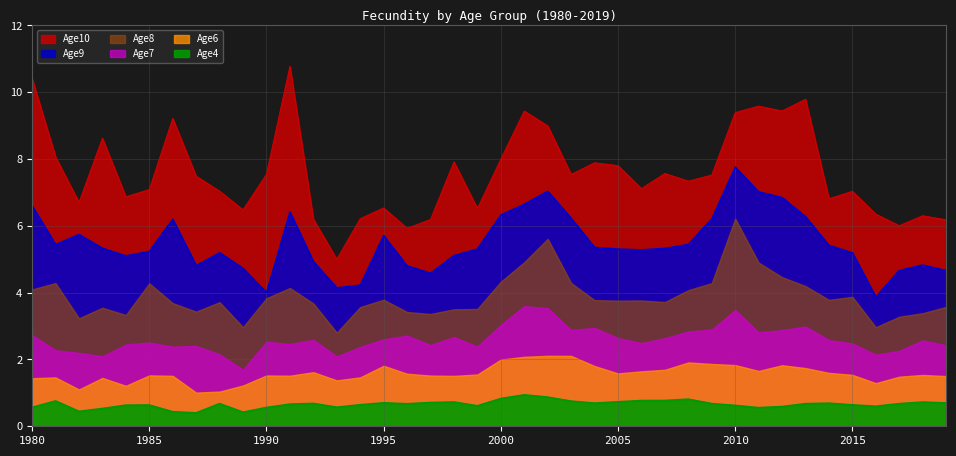

In Age9, how many points are lower than both neighbors (excluding endpoints)?

8